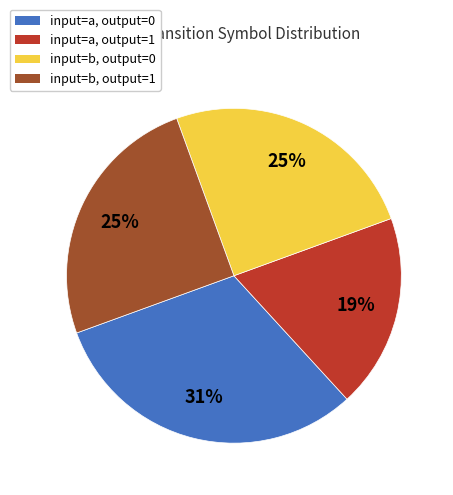

To the nearest percent, what is the average slice percentage?

25%